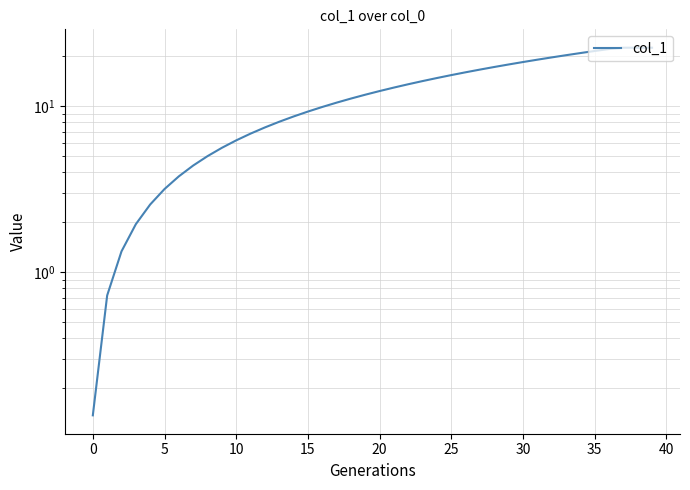

How many lines are shown in the chart?

1